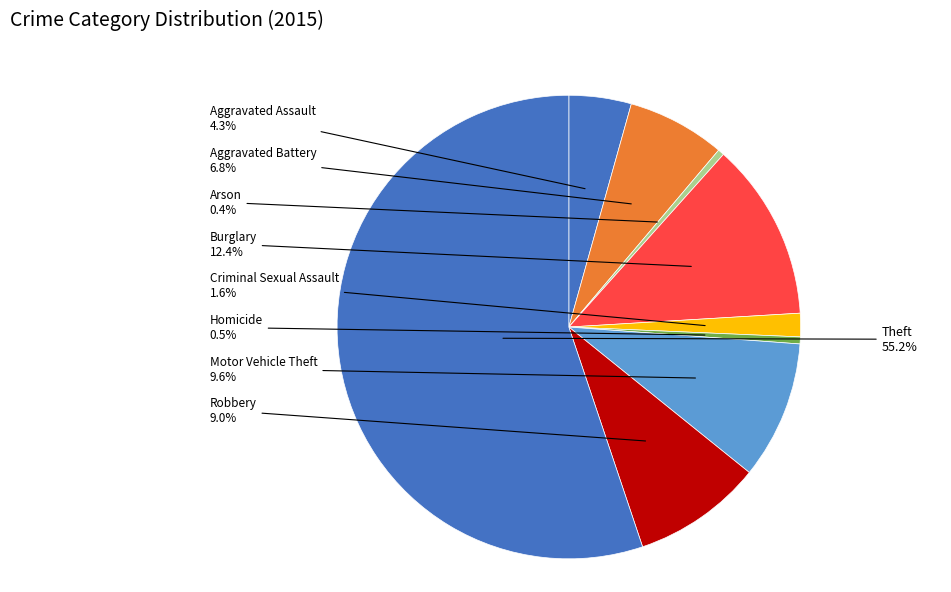

Rank the categories by value from lowest to highest.

Arson, Homicide, Criminal Sexual Assault, Aggravated Assault, Aggravated Battery, Robbery, Motor Vehicle Theft, Burglary, Theft